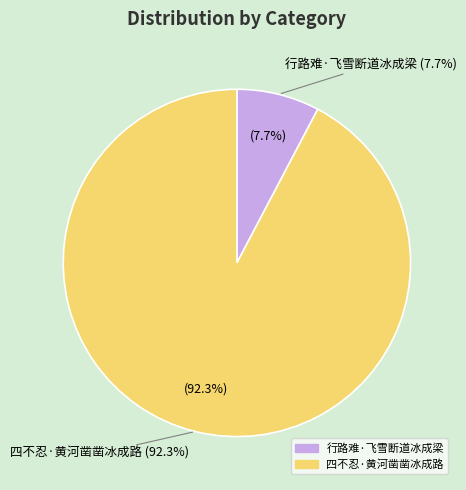

What is the change in value from 行路难·飞雪断道冰成梁 to 四不忍·黄河凿凿冰成路?

+161091